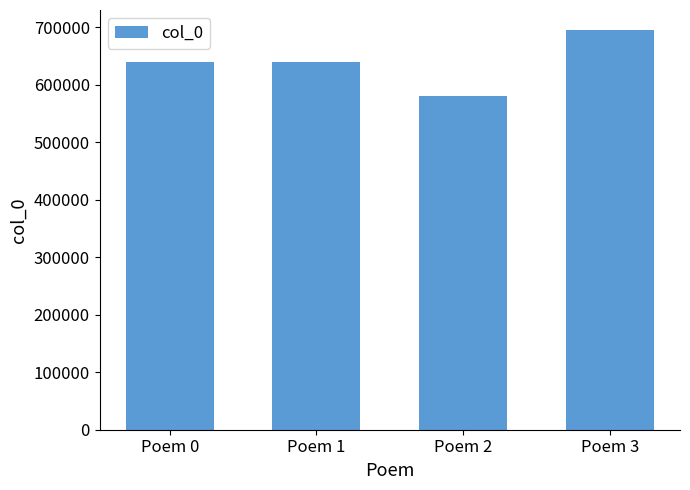

What is the approximate value at Poem 0?

639137